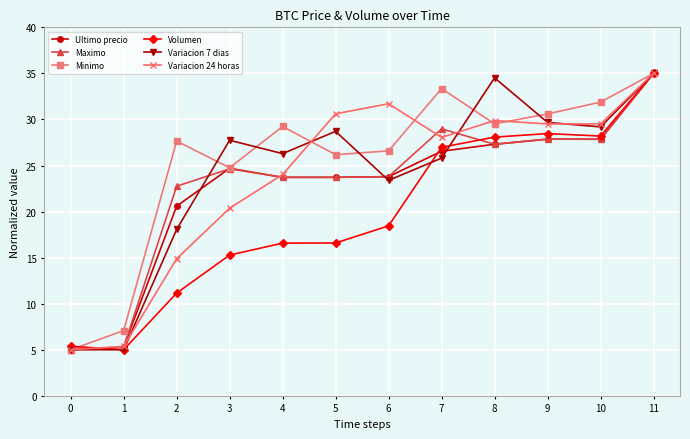

How many interior local valleys does the Minimo series have?

3